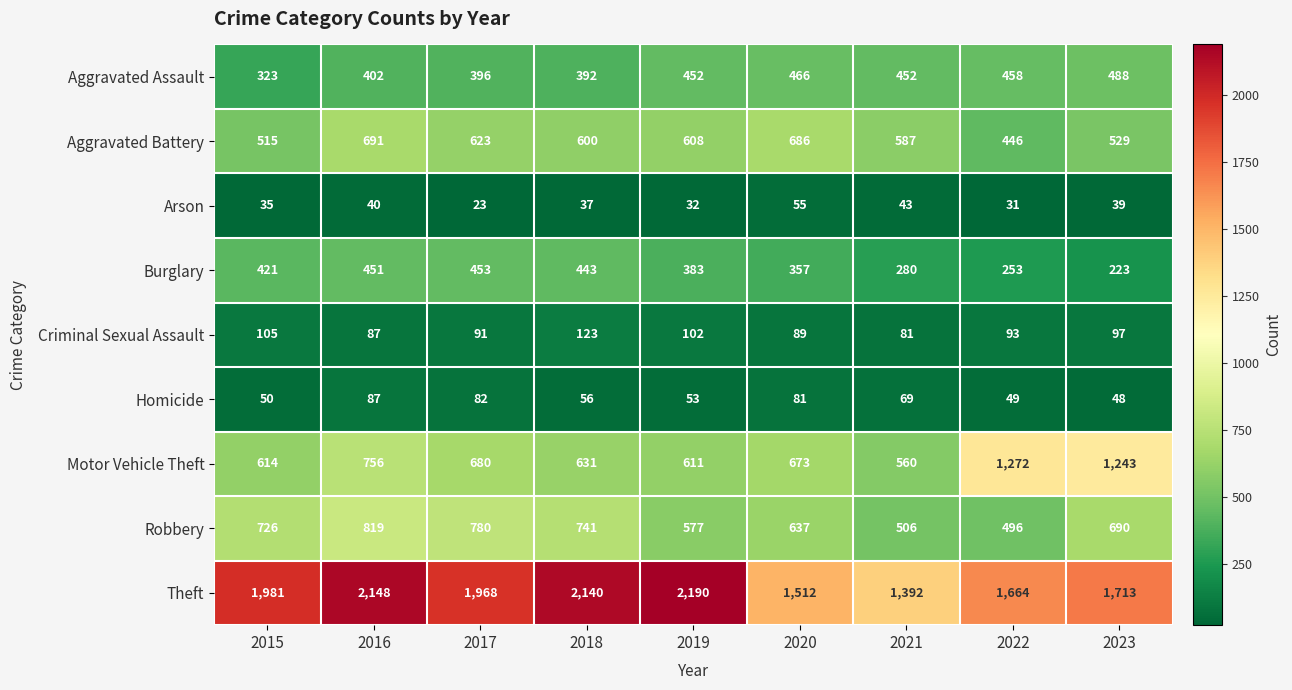

What is the smallest value displayed?

23